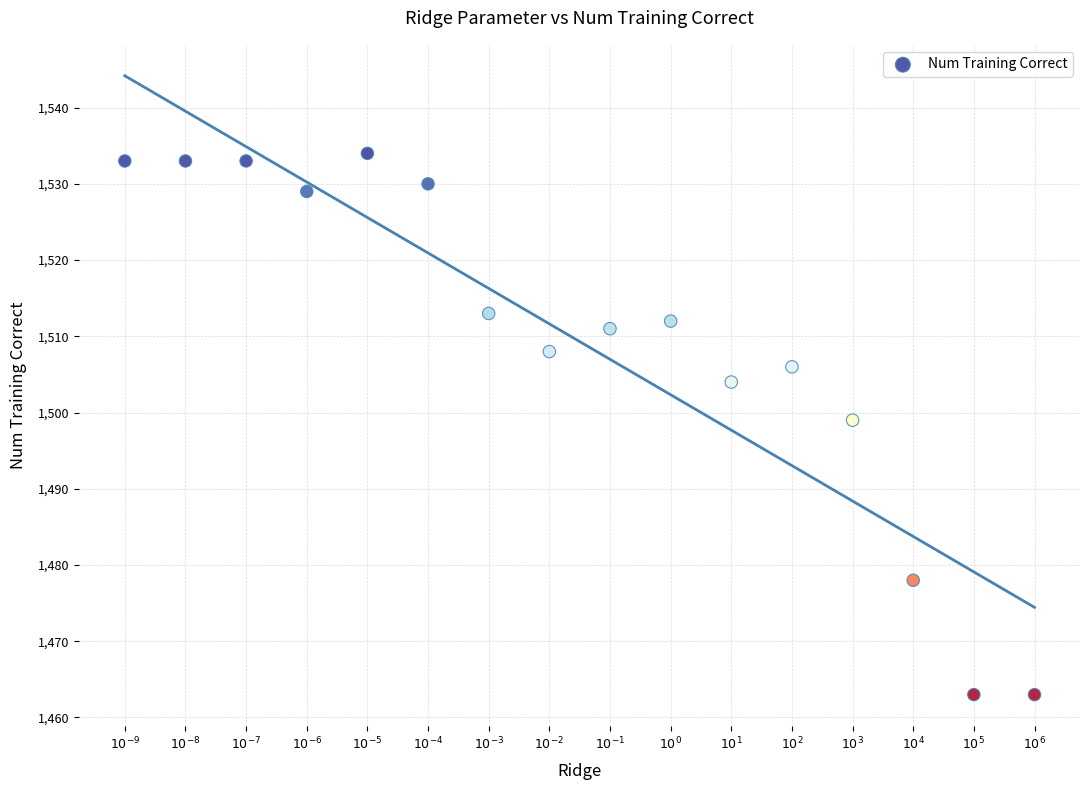

What is the range of Y values (max minus min)?

71